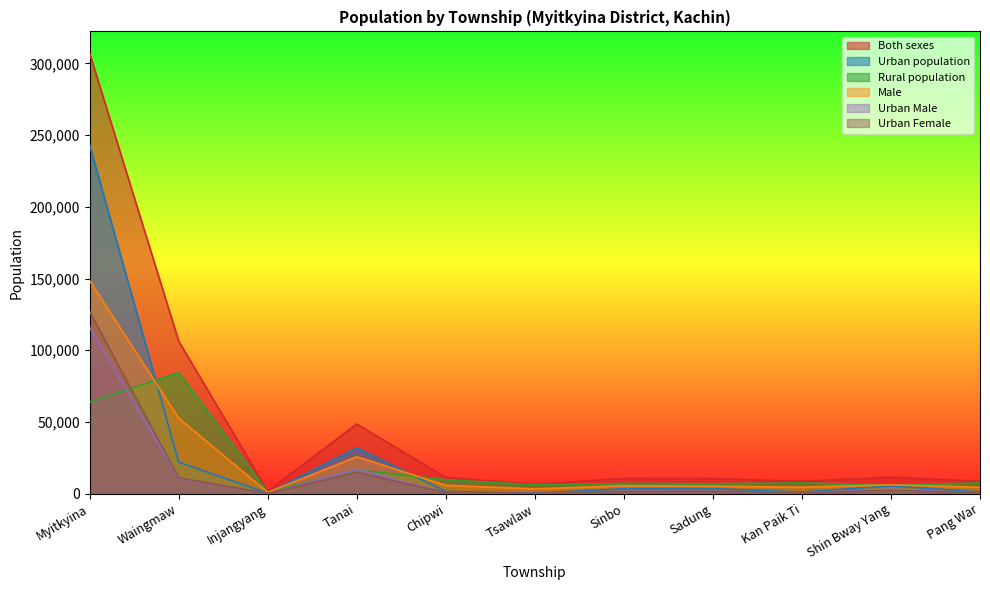

In Rural population, how many points are lower than both neighbors (excluding endpoints)?

4